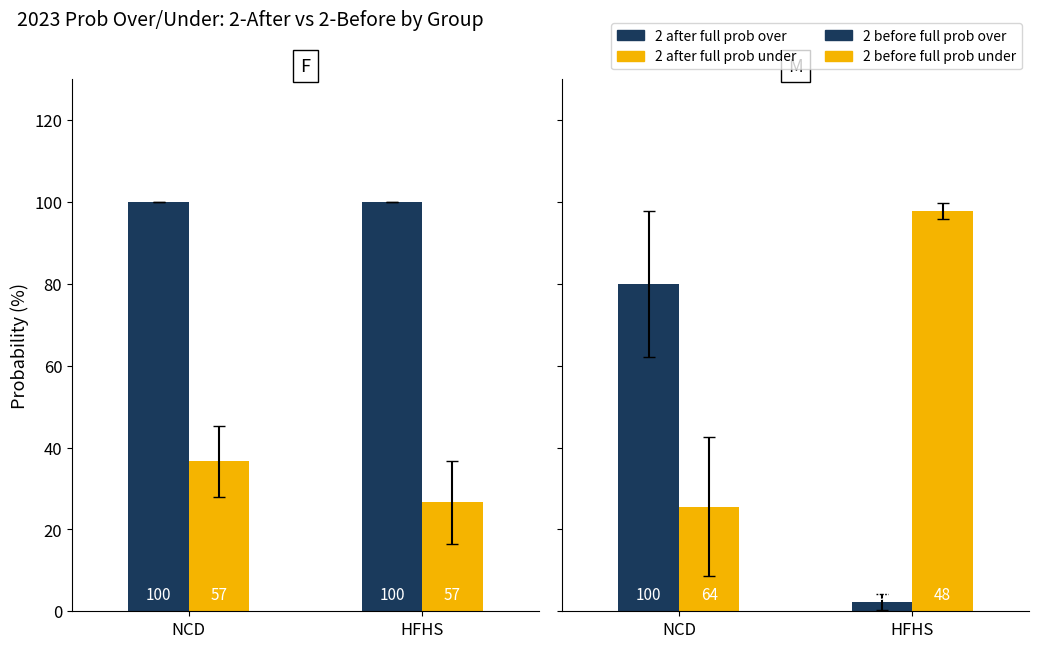

Between 0 and 7, which series saw the biggest shift?

2 before full prob over